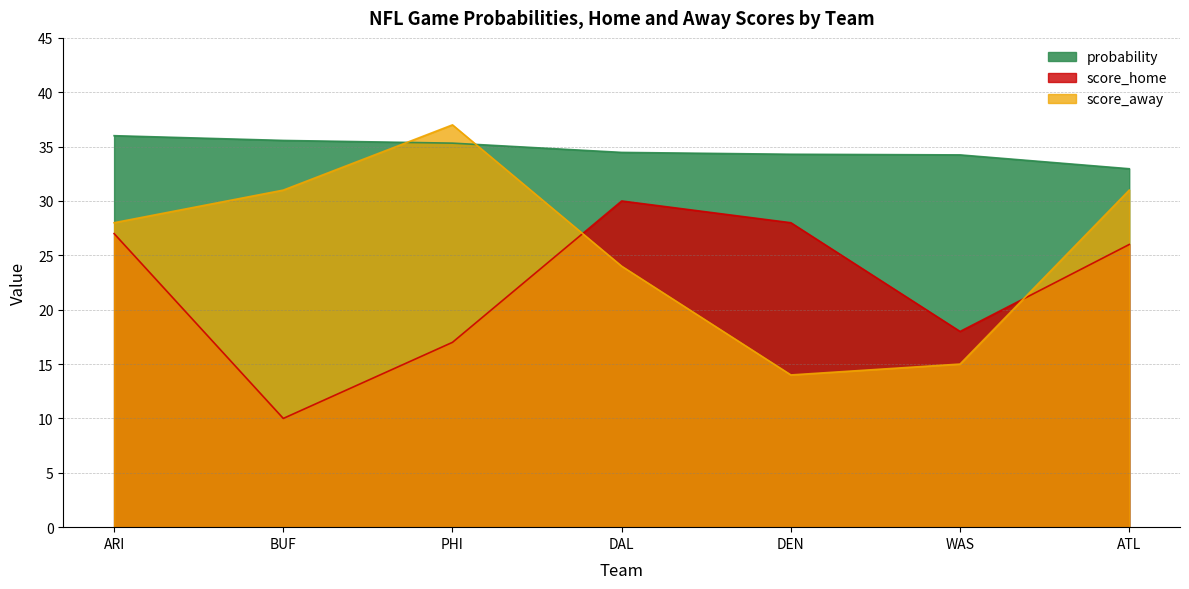

Between DEN and ATL, which series saw the biggest shift?

score_away